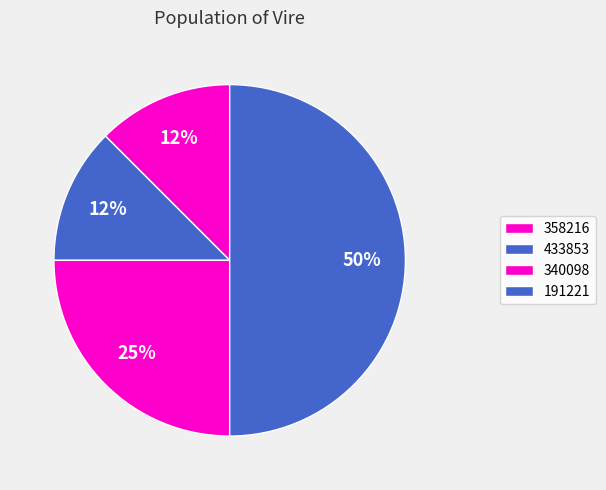

To the nearest percent, what portion does 340098 represent?

25%